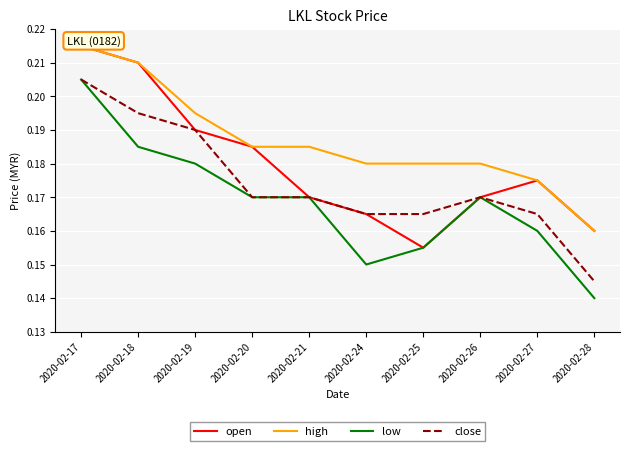

Which category has the highest value in the low series?

2020-02-17